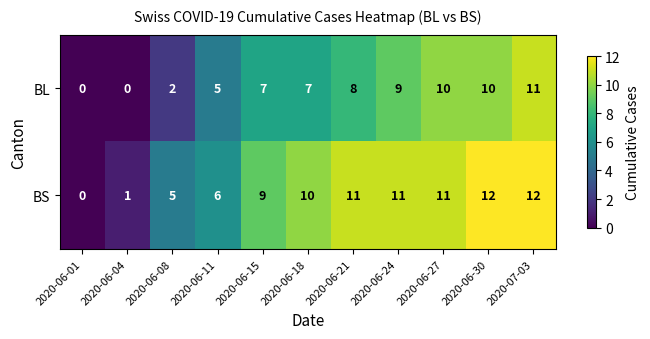

List the series in order of their peak value, highest first.

BS, BL